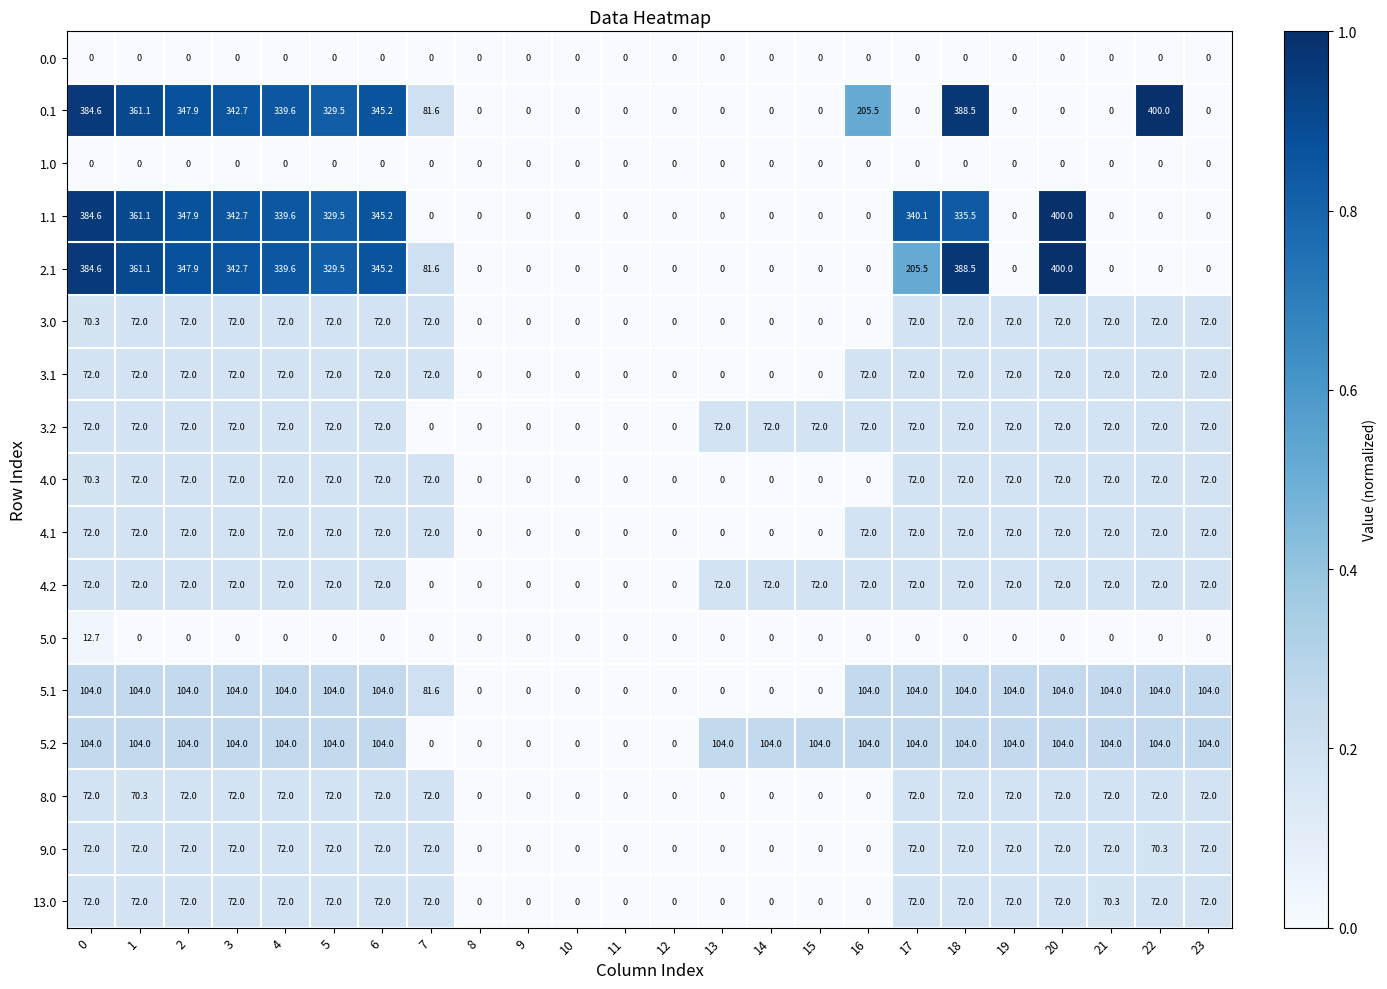

What is the total value across all series at 17?

1401.6